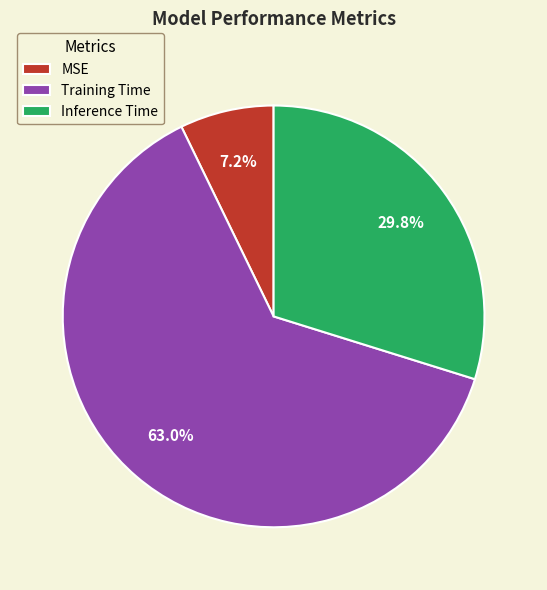

How many segments does this pie chart have?

3